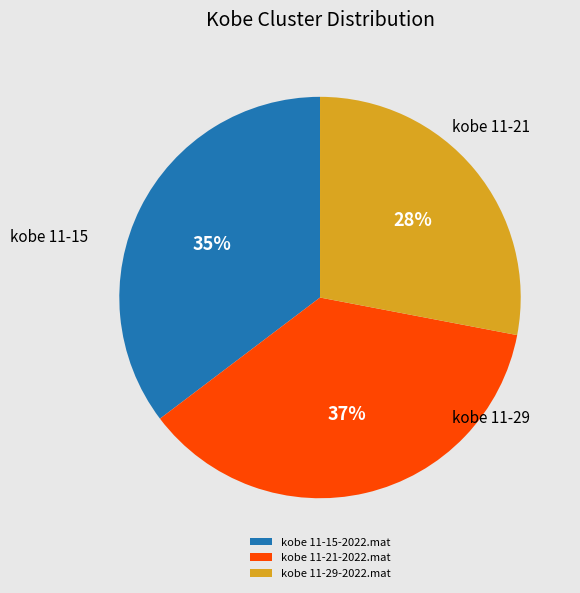

True or false: kobe 11-29-2022.mat accounts for 28% of the total.

True